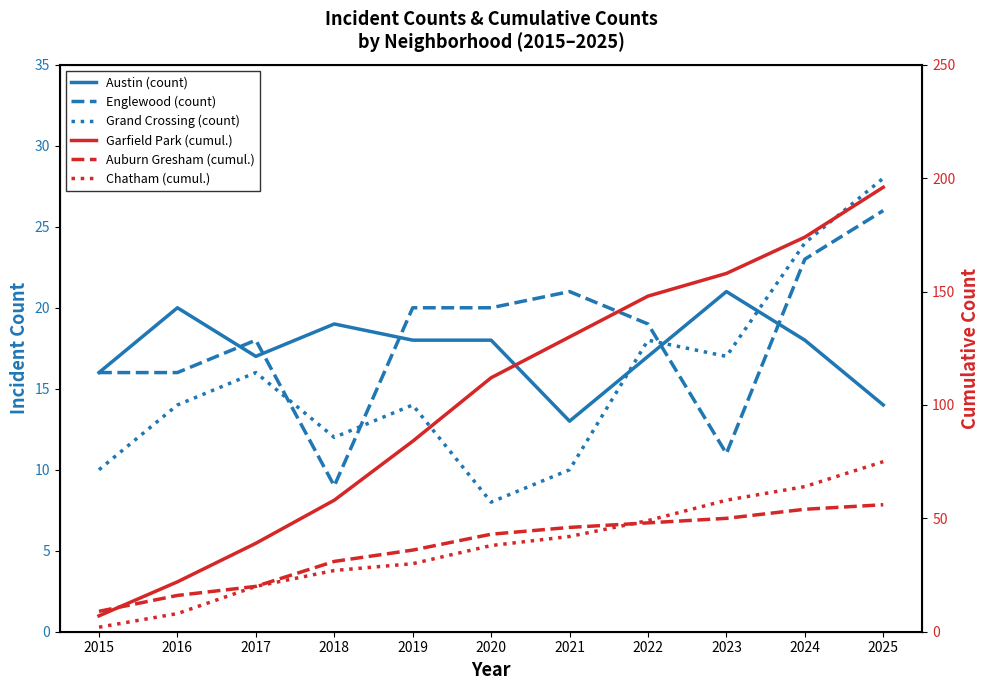

What is the minimum value for Garfield Park (cumul.)?

7